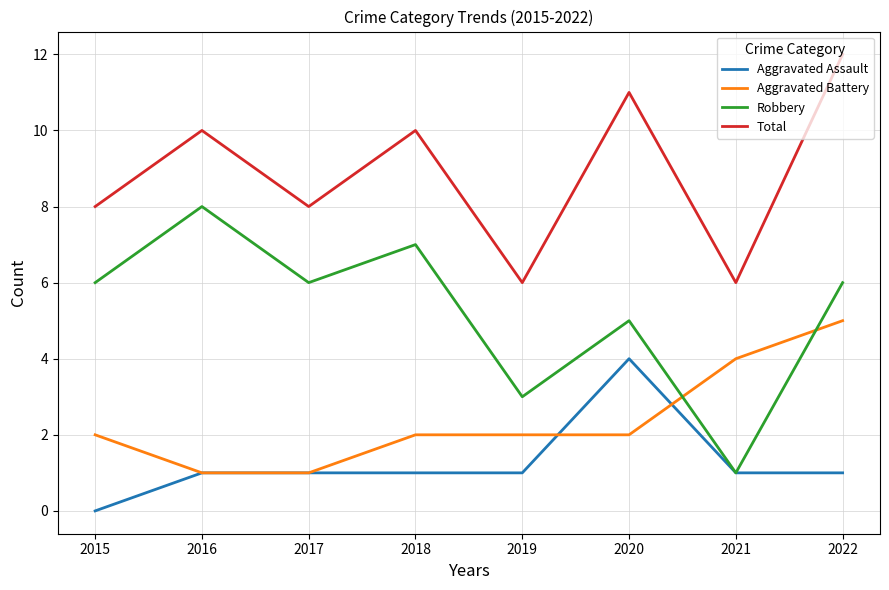

List the series in order of their peak value, highest first.

Total, Robbery, Aggravated Battery, Aggravated Assault